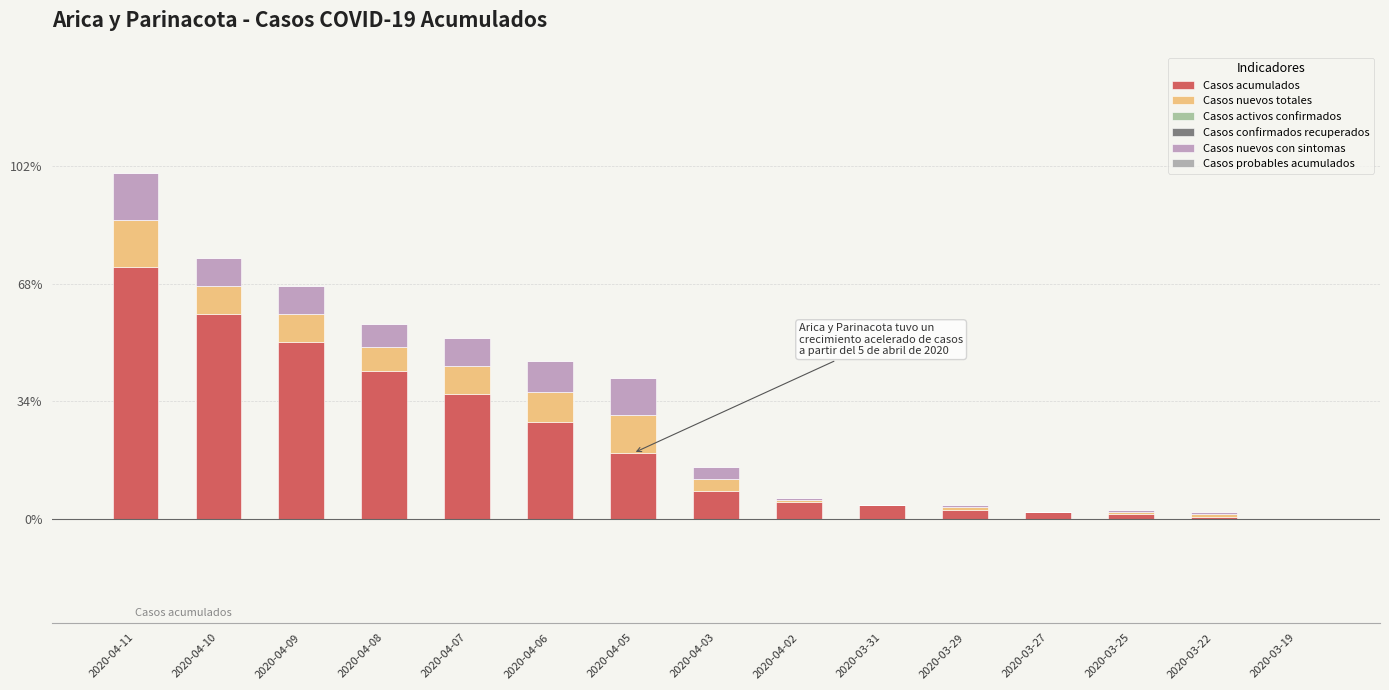

Which has a higher value, 2020-04-08 or 2020-04-02?

2020-04-08